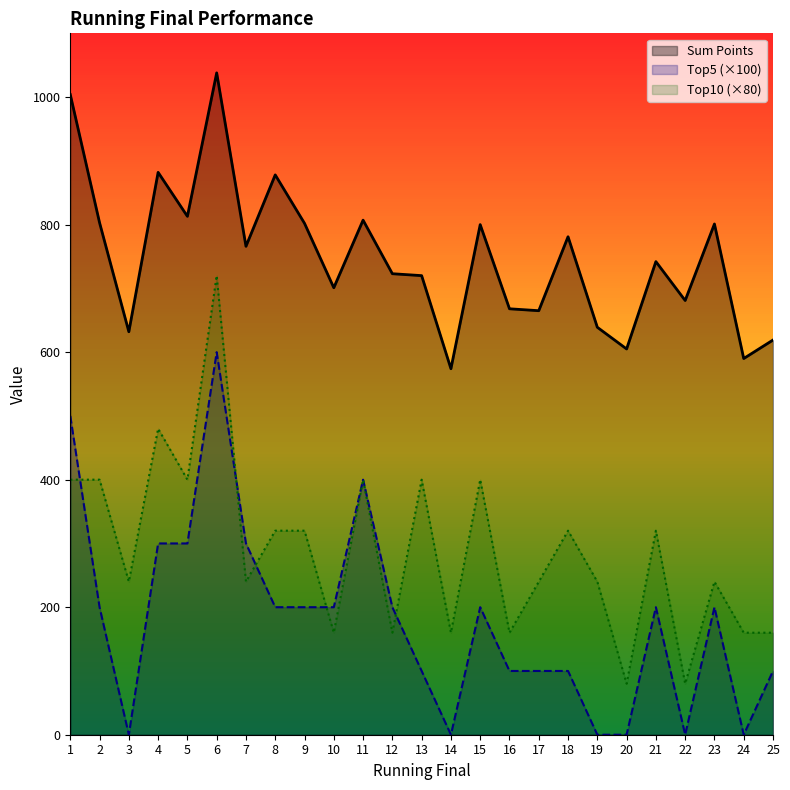

Count the number of data series in this chart.

3